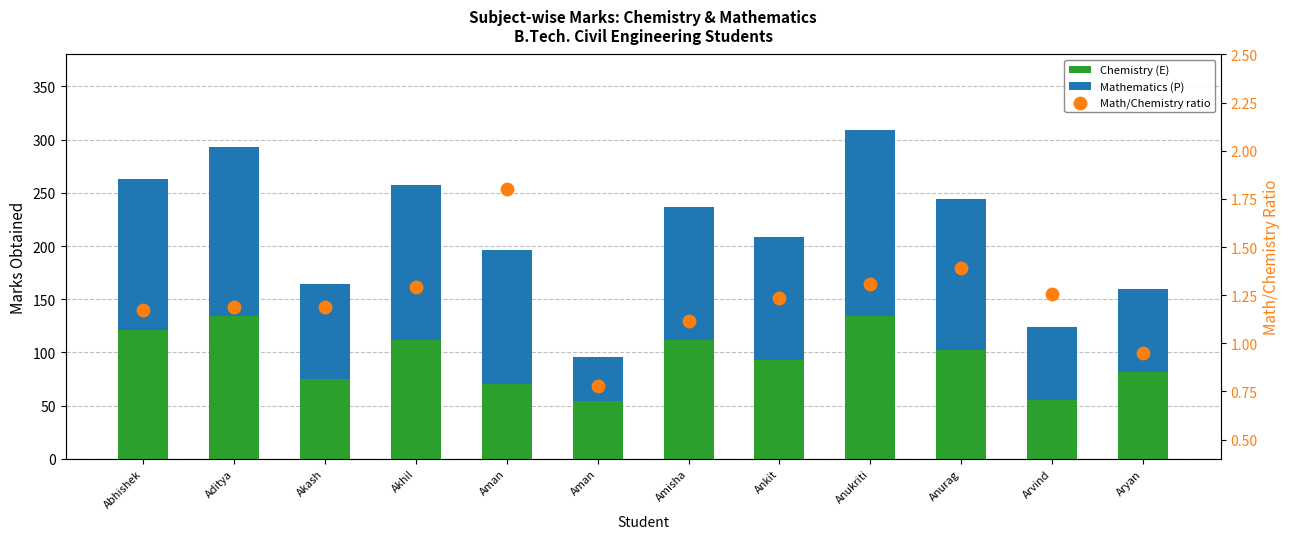

What is the total value across all series at Aman?

197.8